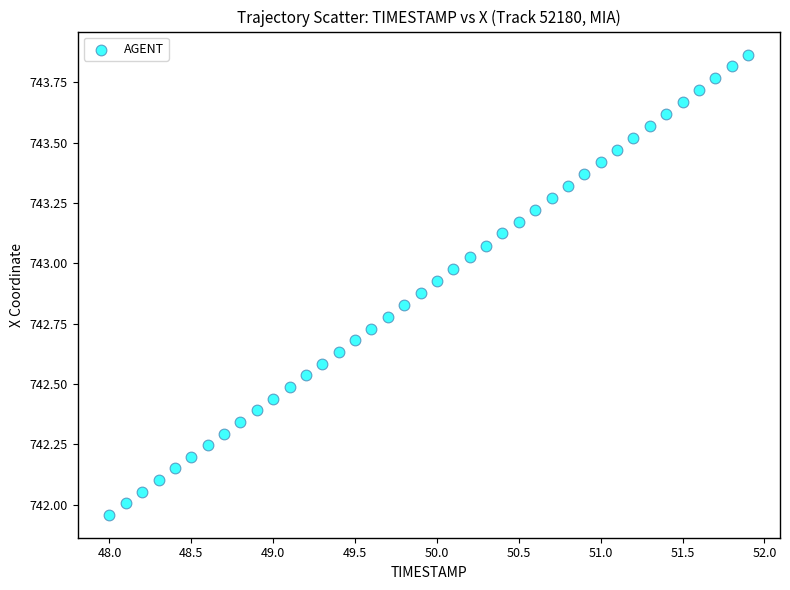

What is the range of Y values (max minus min)?

1.9